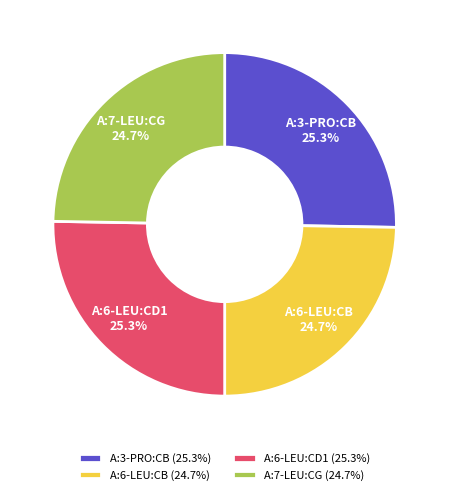

Does A:6-LEU:CB account for over 50% of the chart?

No